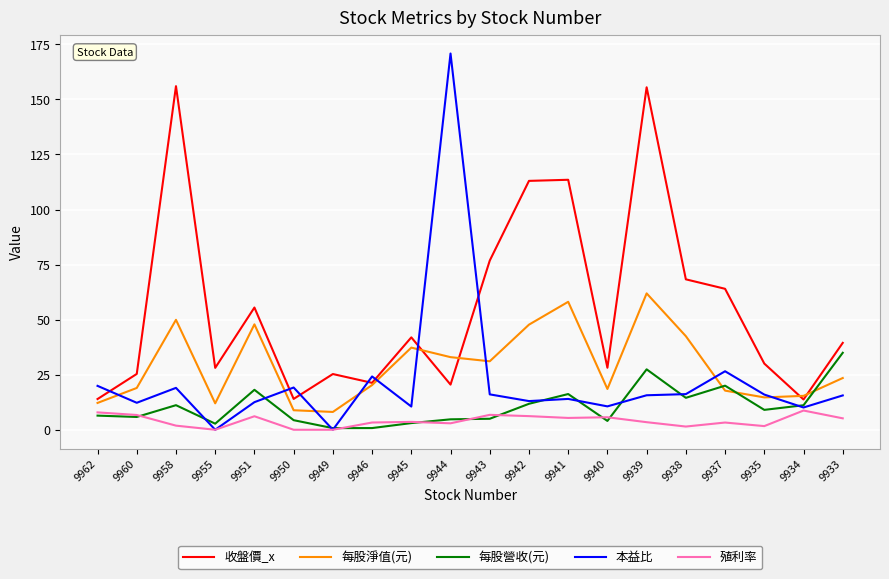

Which series changed the most between 9945 and 9939?

收盤價_x